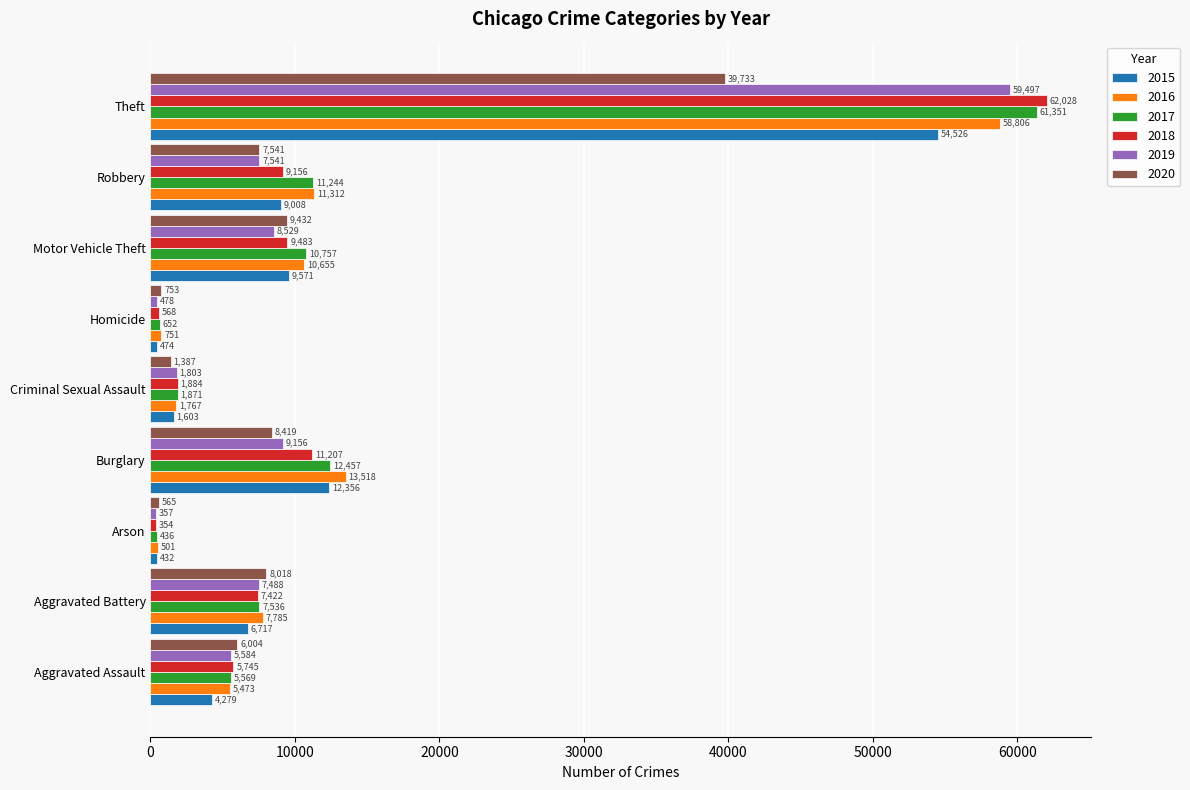

How many data points does each series have?

9